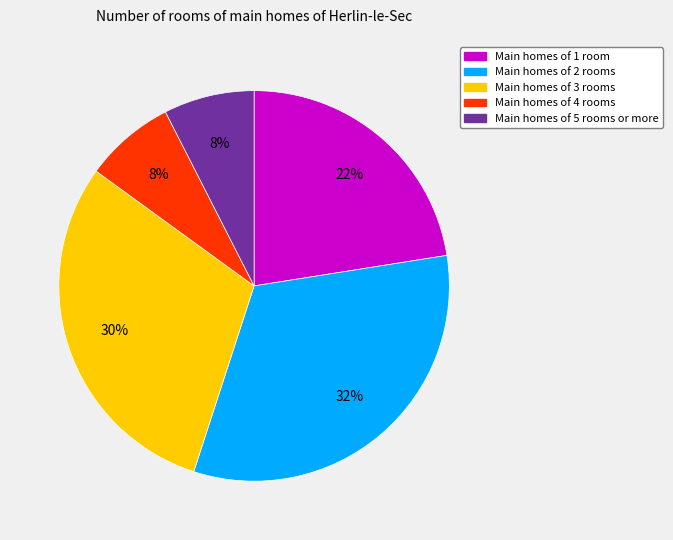

To the nearest percent, what is the average slice percentage?

20%